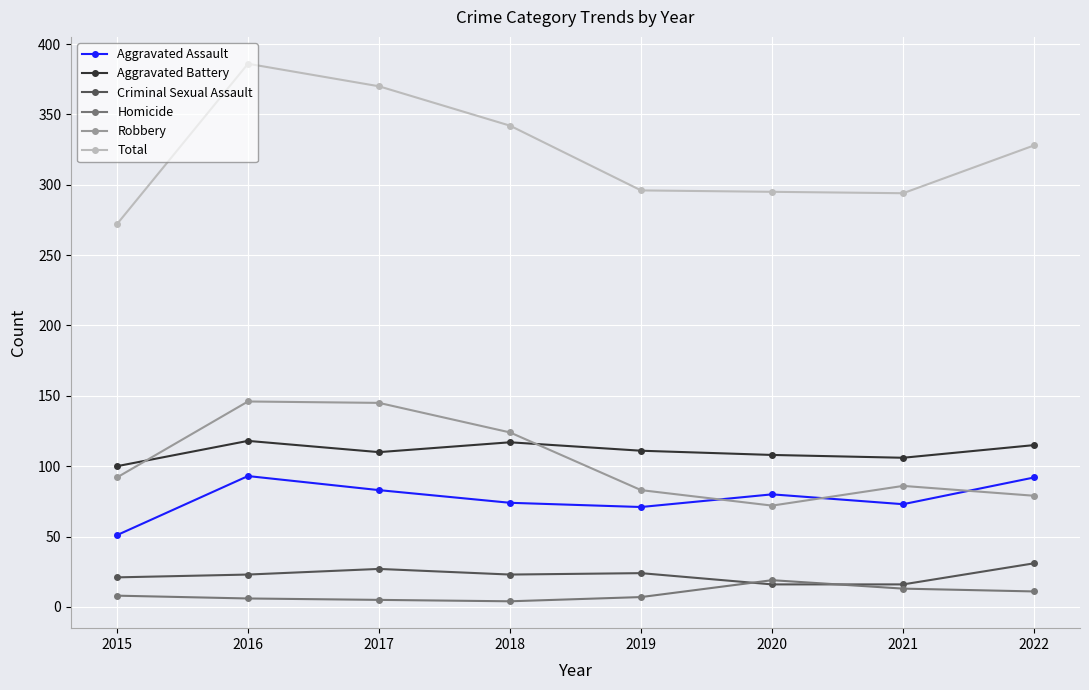

Is this an area chart (filled region under the line)?

No